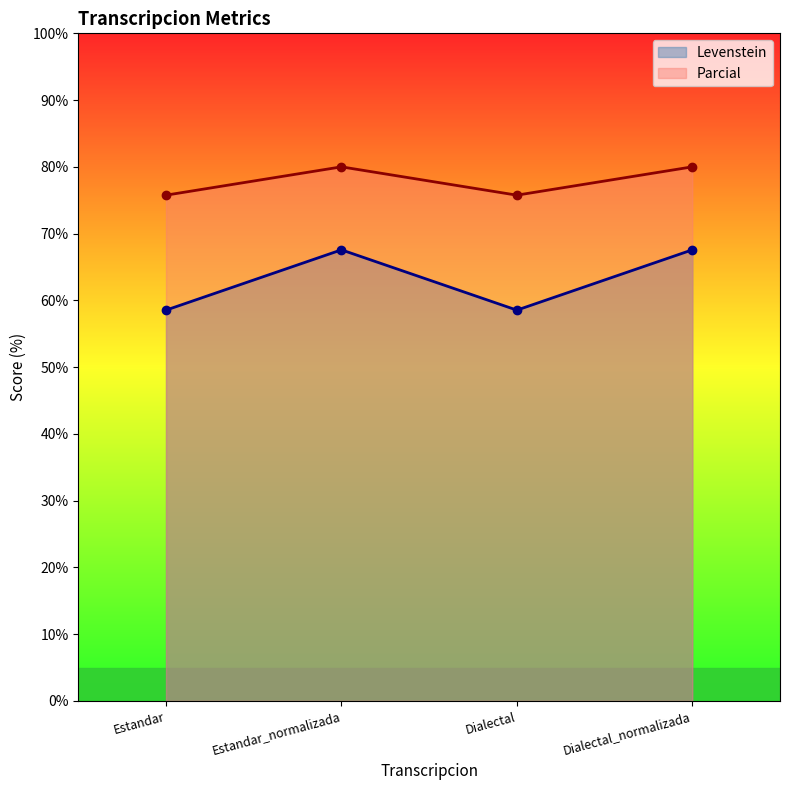

Rank the series by their maximum value, from lowest to highest.

Levenstein, Parcial